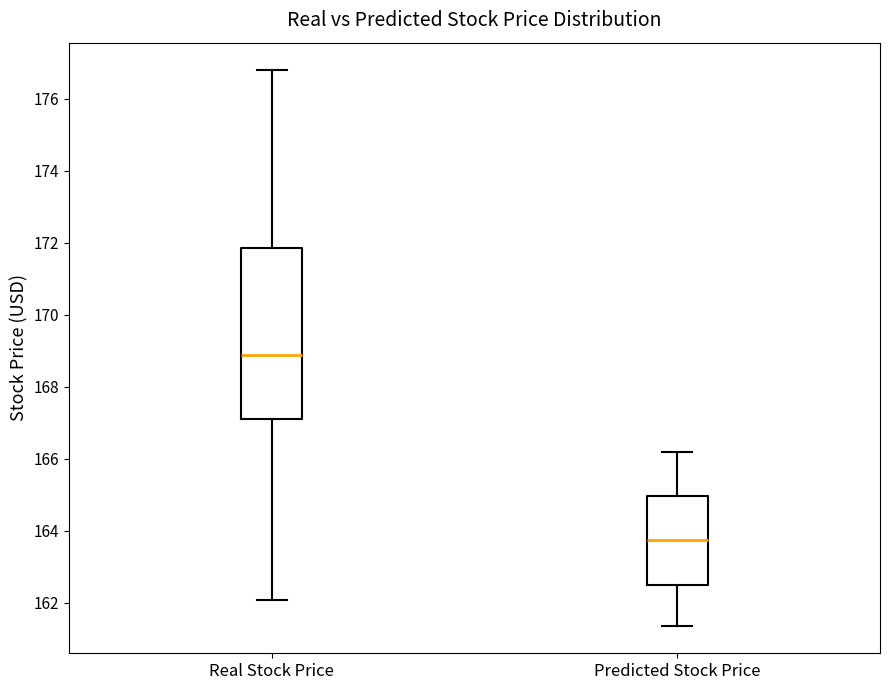

Where does the median line of the box for Real Stock Price sit on the y-axis? The values are not printed on the chart, so give them approximately, as read against the axis.

168.8